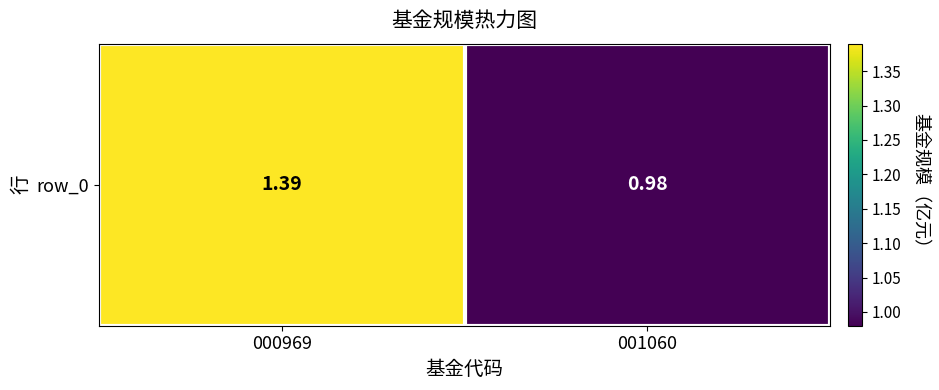

Reading right to left, what are all the values shown in this chart?

001060=1.0	000969=1.4